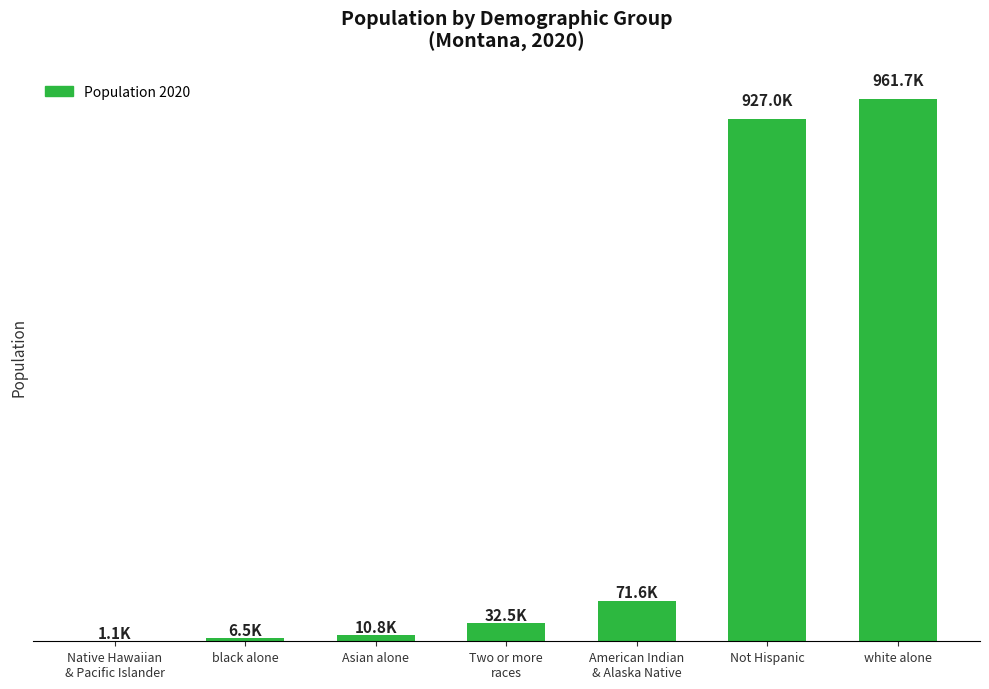

At which label is the value closest to 481395?

American Indian
& Alaska Native